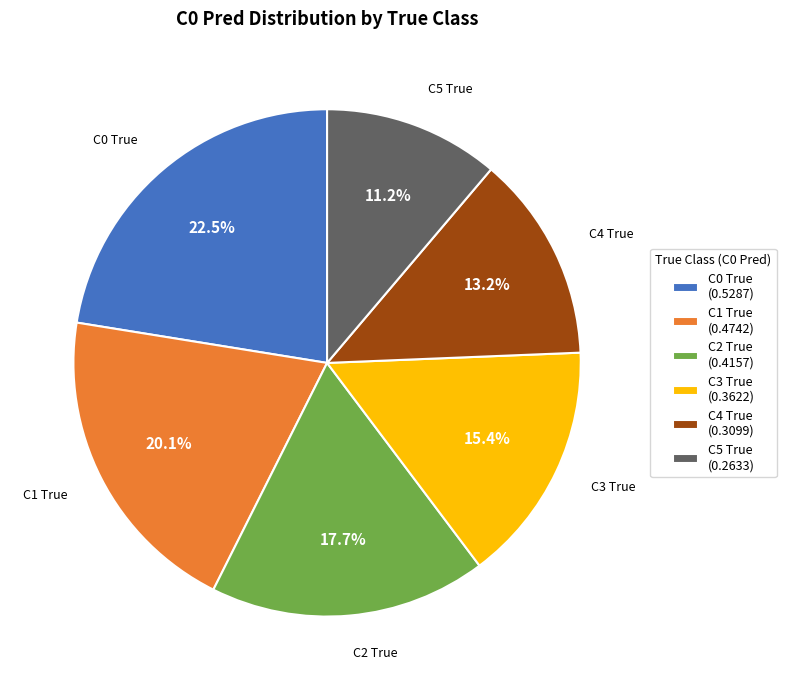

Count the number of slices in the pie.

6